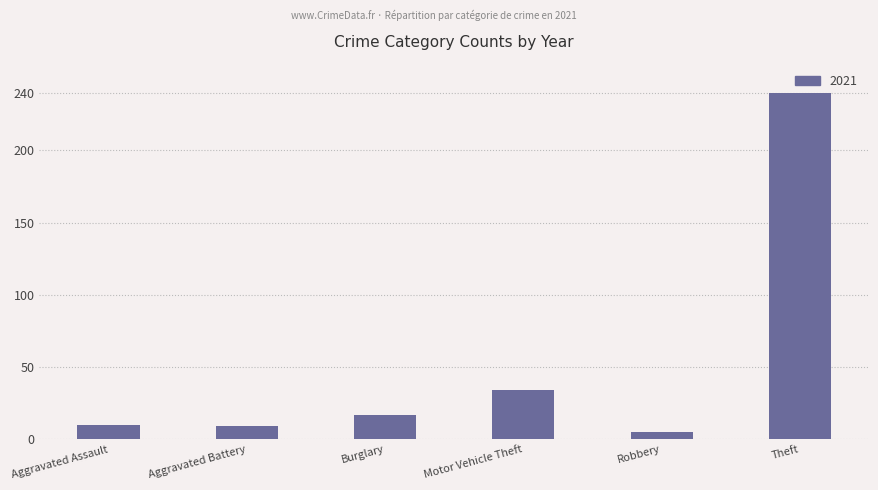

What is the sum of all values?

315